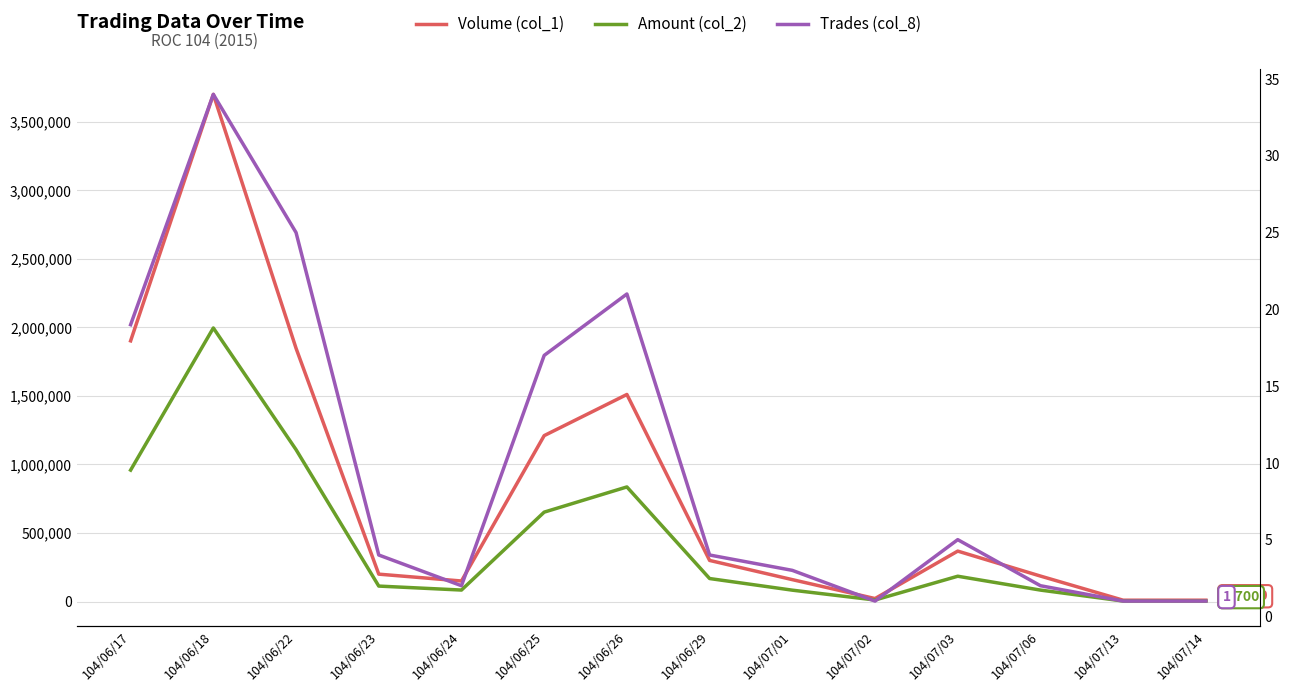

Is the value of Volume (col_1) at 104/07/01 greater than the value of Amount (col_2) at 104/06/25?

No